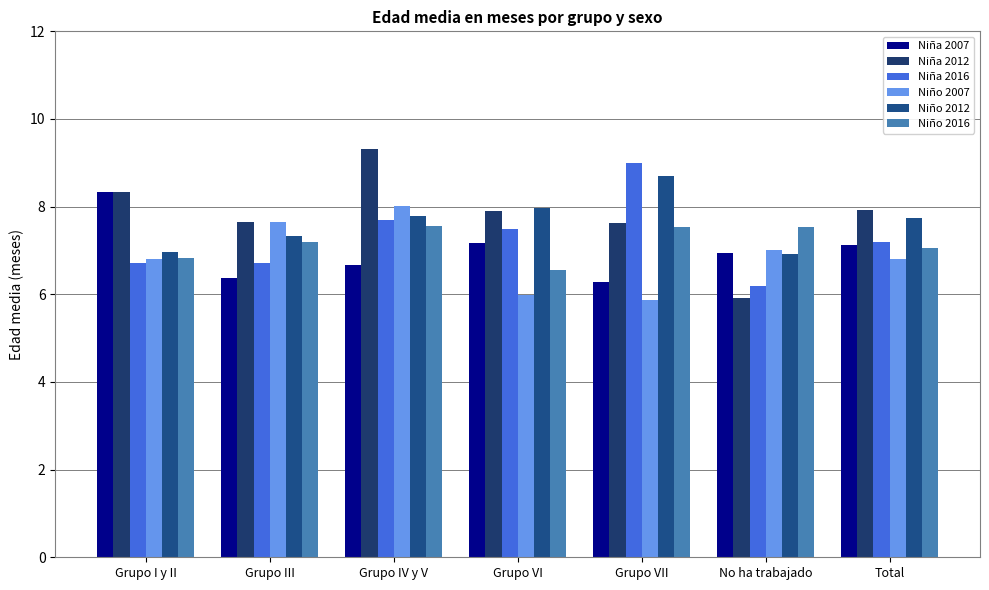

What is the spread (max minus min) of values at Grupo VII?

3.1